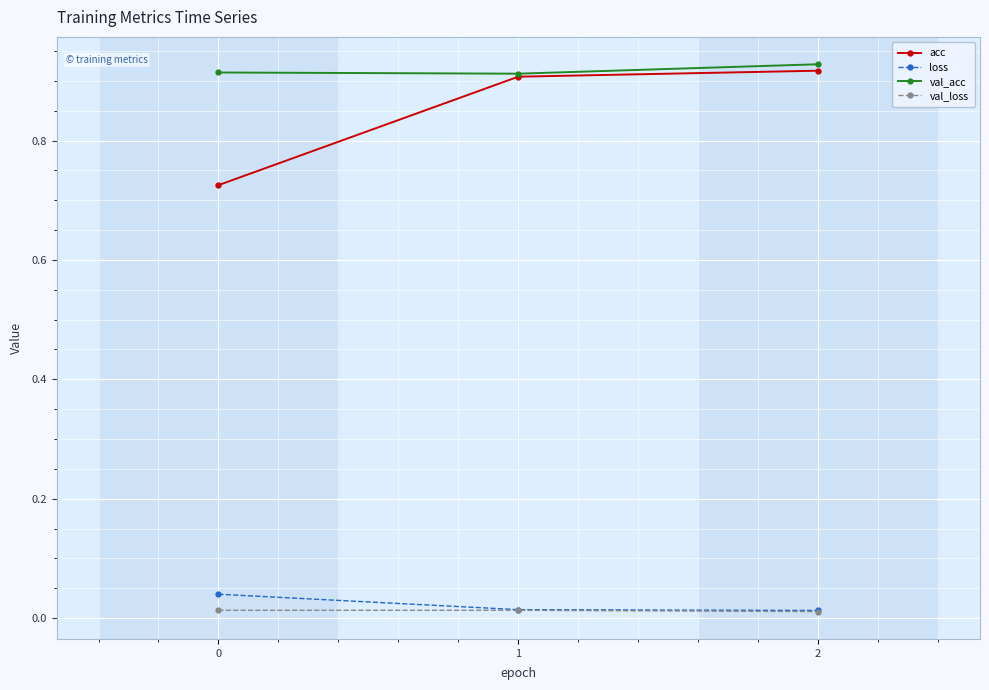

Is it true that val_acc equals 0.6 at 1?

False